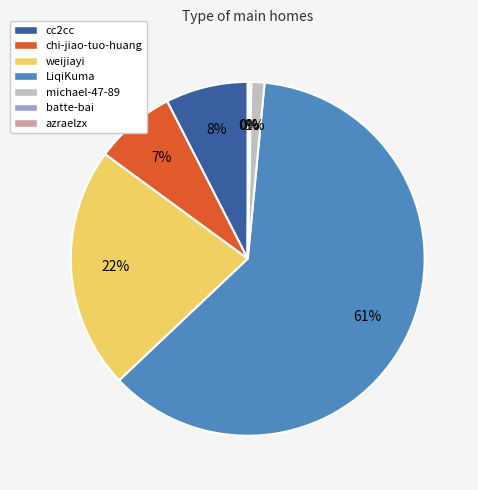

Between weijiayi and LiqiKuma, which is larger?

LiqiKuma